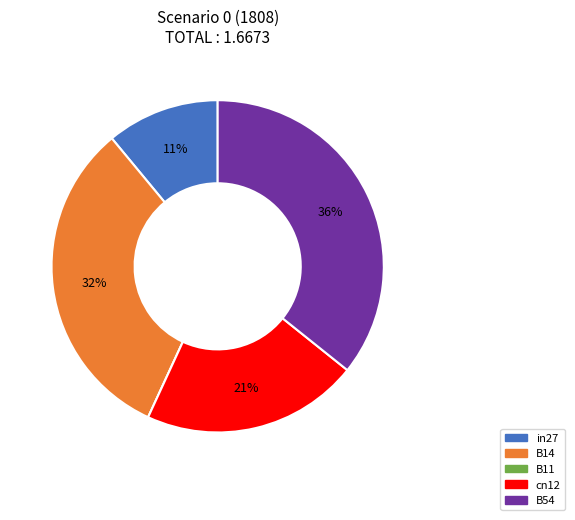

Is it true that in27 is 11% of the pie?

True